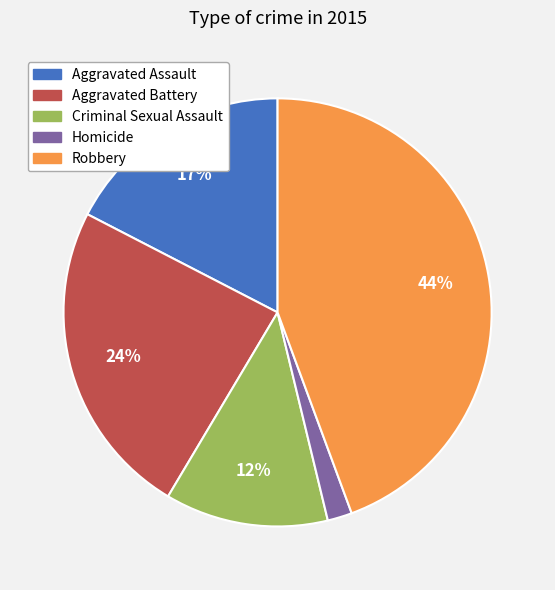

To the nearest percent, what is the combined percentage of Criminal Sexual Assault and Homicide?

14%